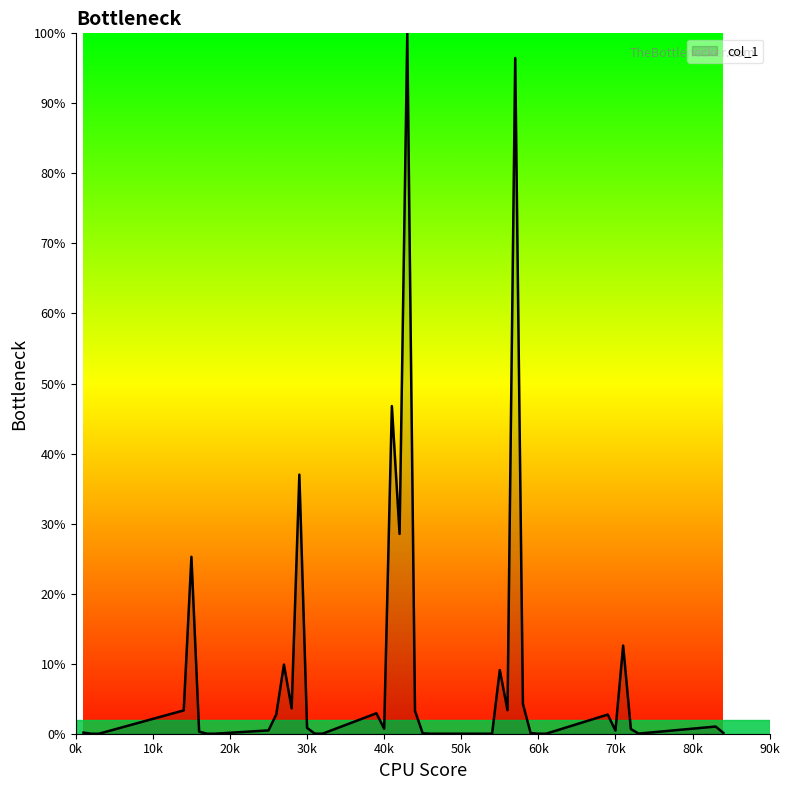

What is the maximum value shown in the chart?

100.0